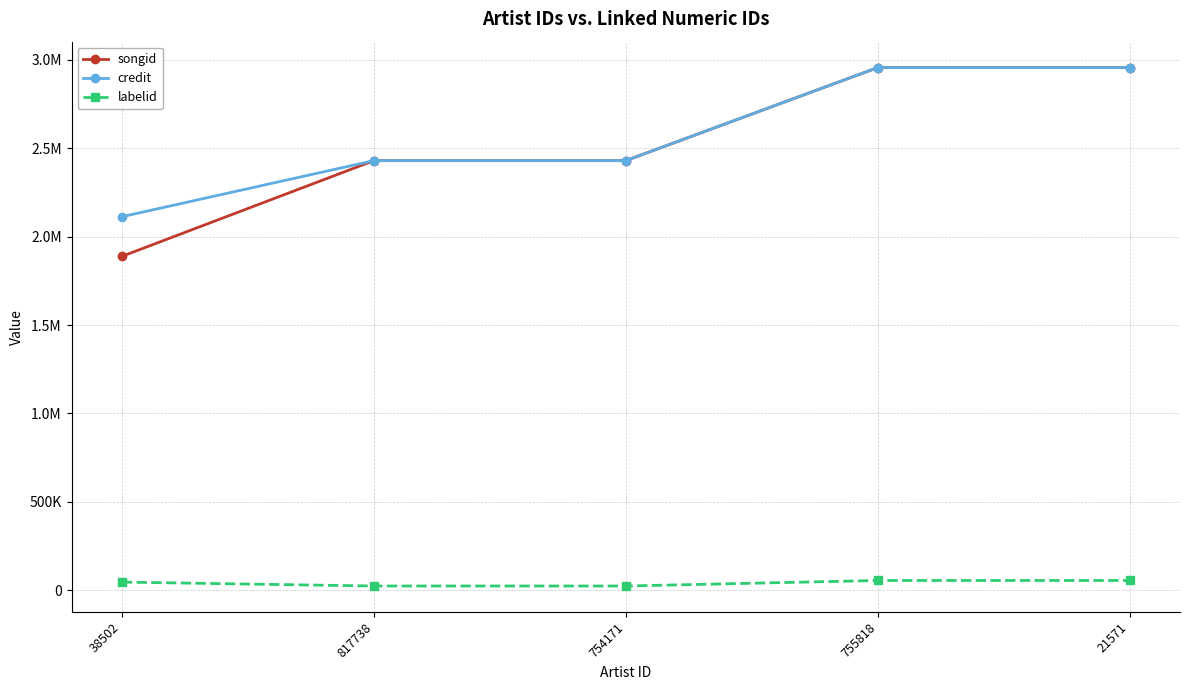

What is the difference between the maximum and minimum values in the credit series?

843496